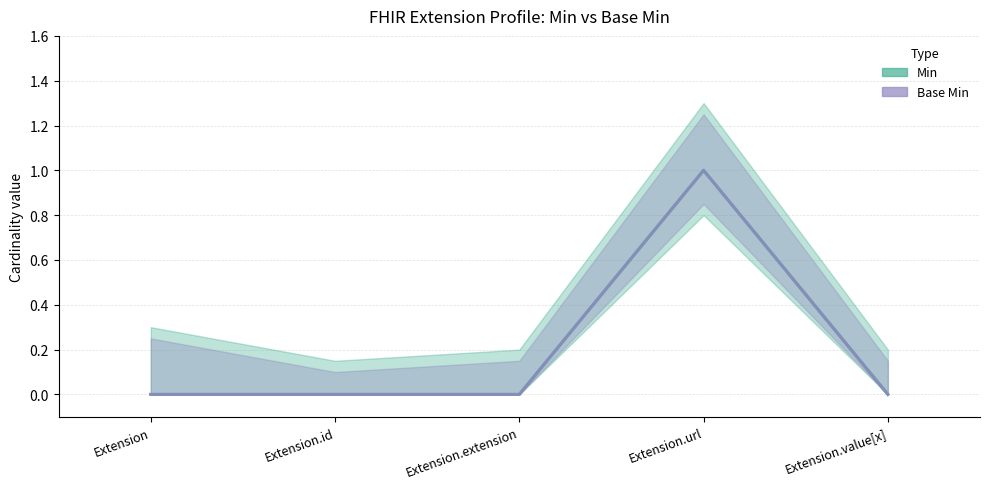

What is the highest value of the Base Min (central) series?

1